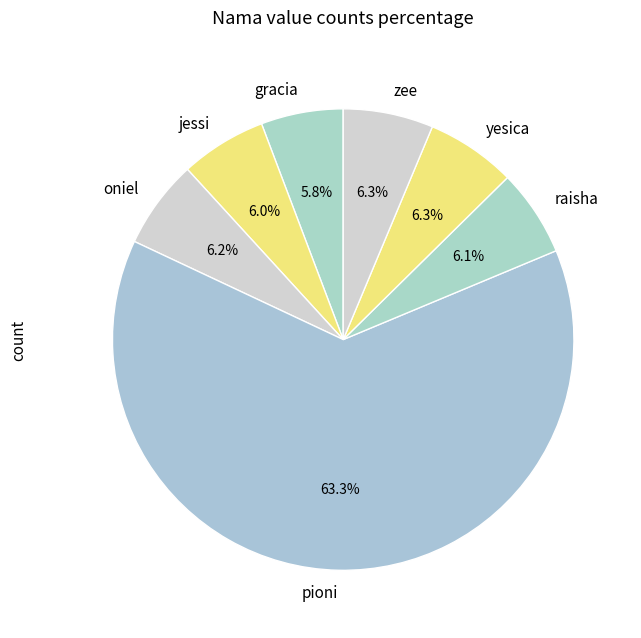

Which category has the biggest portion of the pie?

pioni